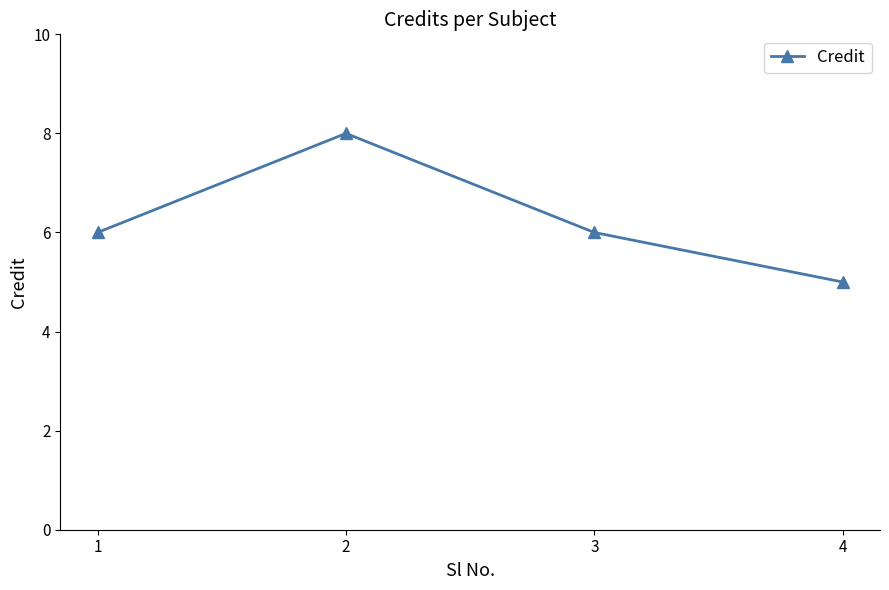

What is the value of the 2nd point from the left?

8